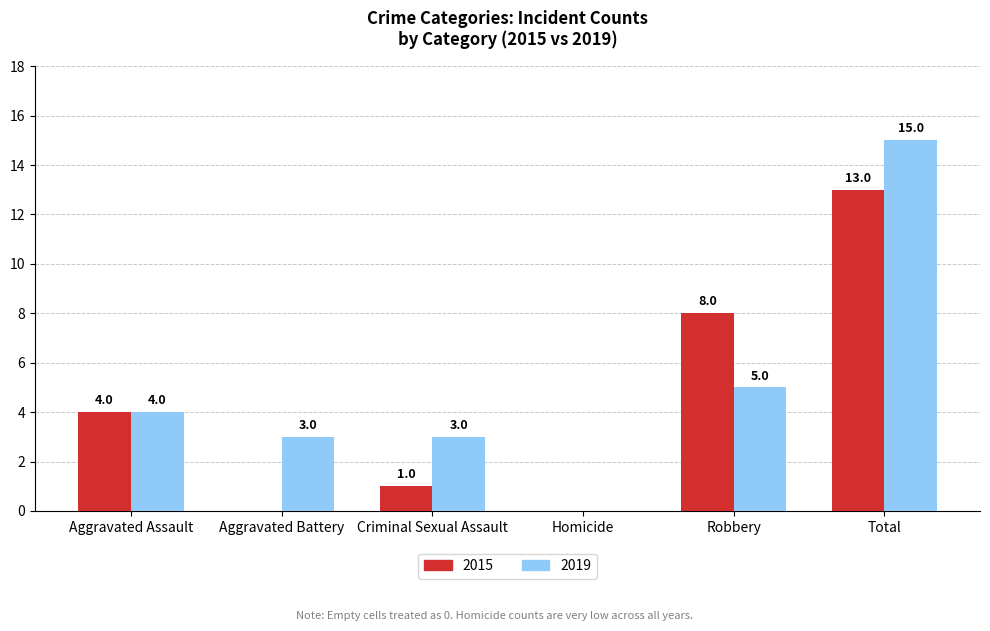

How many values in 2019 are above zero?

5